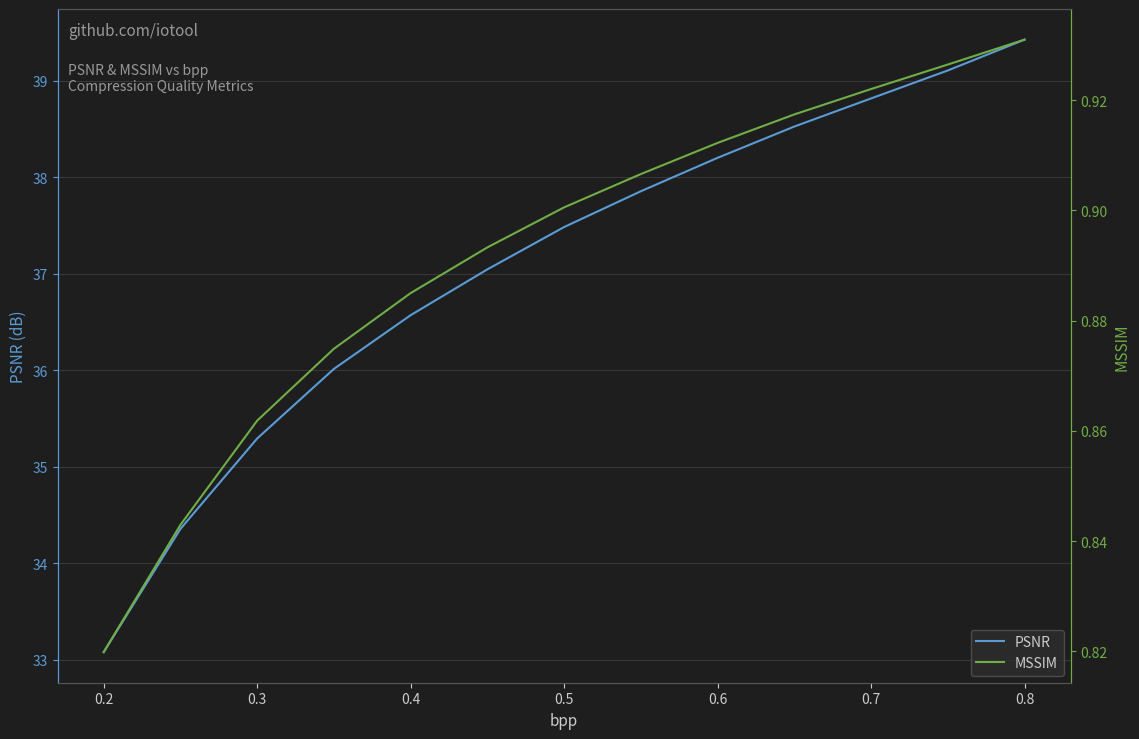

What is the maximum value for PSNR?

39.4